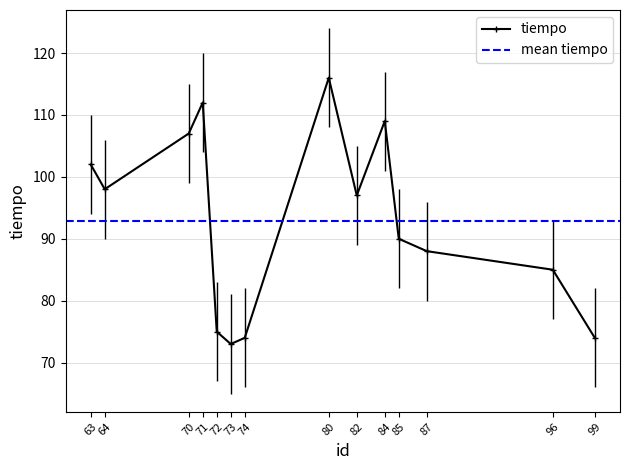

How many values in the tiempo series are below 97?

7